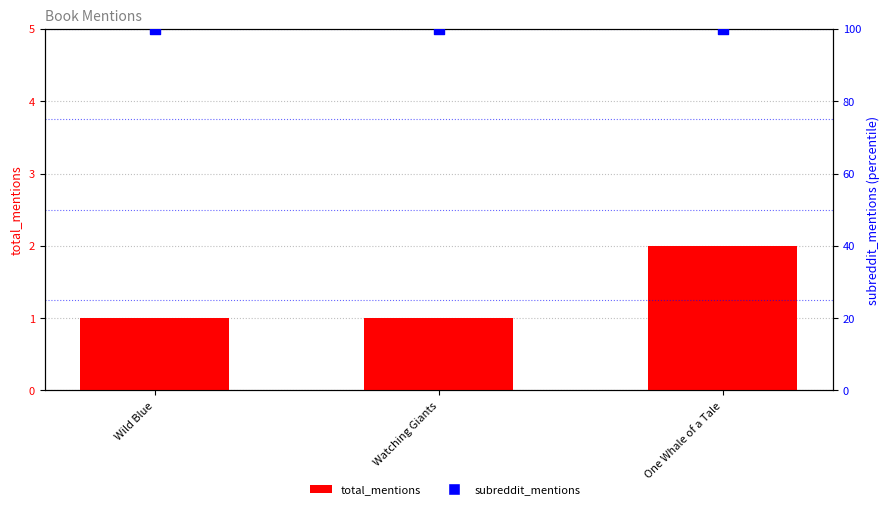

Which series has the largest total across all categories?

subreddit_mentions